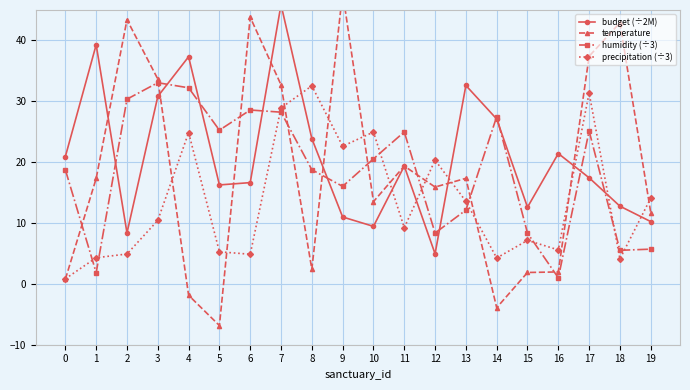

Reading left to right, list all the values displayed in this chart.

budget (÷2M): 20.9	39.3	8.4	30.8	37.3	16.3	16.6	45.9	23.9	11.0	9.4	19.4	4.9	32.6	27.1	12.6	21.4	17.4	12.8	10.2
temperature: 0.8	17.3	43.4	33.7	-1.9	-6.8	43.8	32.7	2.4	47.9	13.5	19.4	15.9	17.3	-3.9	1.9	2.0	37.4	42.9	11.7
humidity (÷3): 18.7	1.8	30.3	33.1	32.2	25.3	28.6	28.2	18.7	16.0	20.5	25.0	8.4	12.1	27.5	8.3	1.0	25.1	5.5	5.7
precipitation (÷3): 0.8	4.3	4.9	10.4	24.9	5.3	4.9	28.9	32.5	22.6	24.9	9.2	20.3	13.6	4.2	7.1	5.6	31.4	4.1	14.1